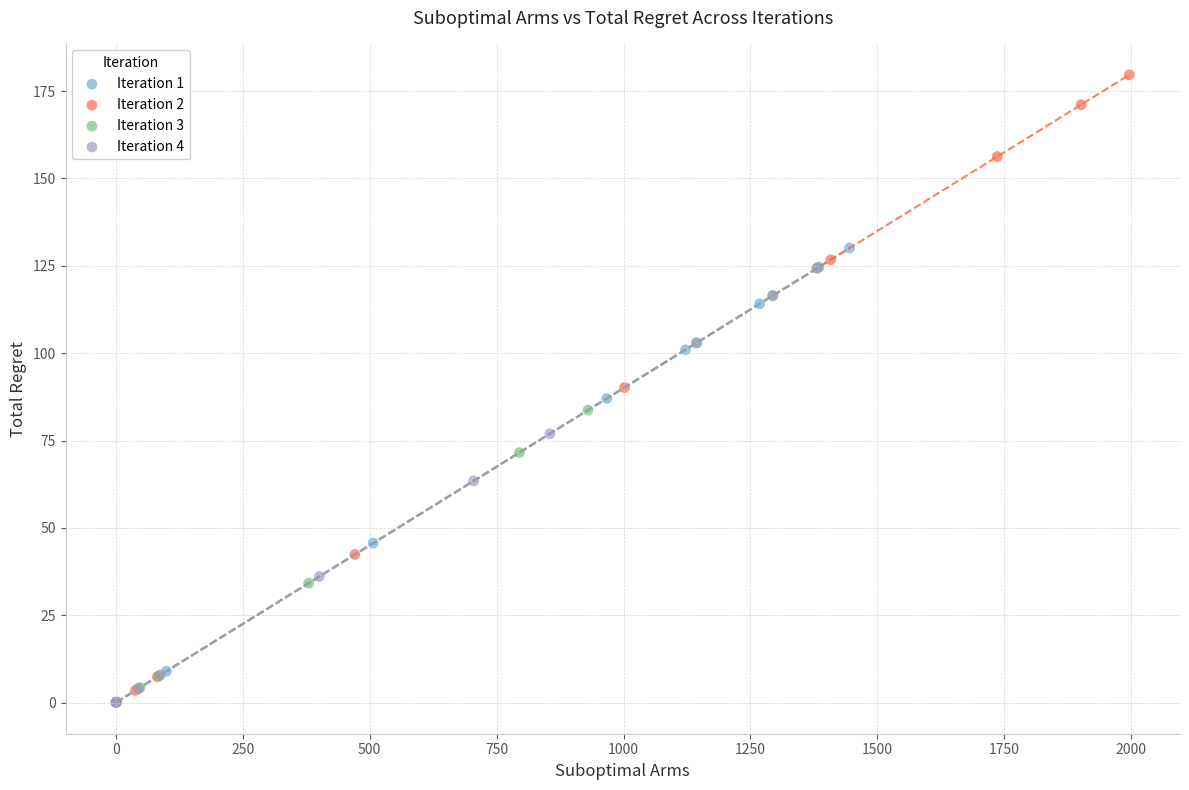

Which series reaches the maximum Y coordinate?

Iteration 2